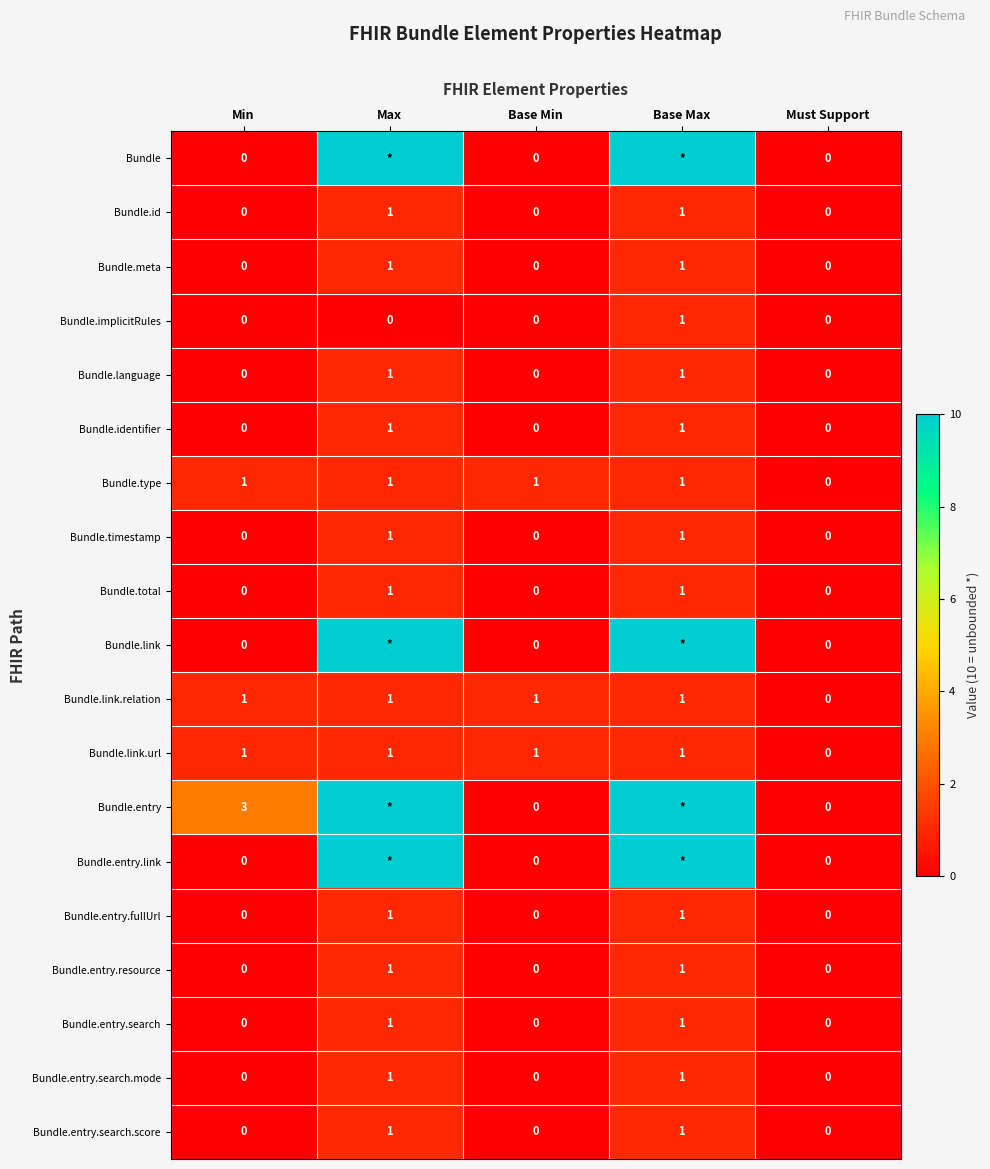

What is the total value across all series at Base Min?

3